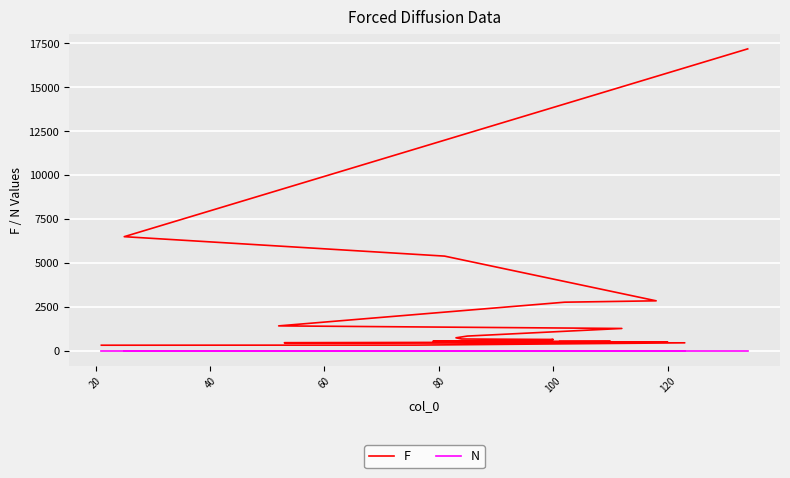

What are all the series names shown in the legend?

F, N